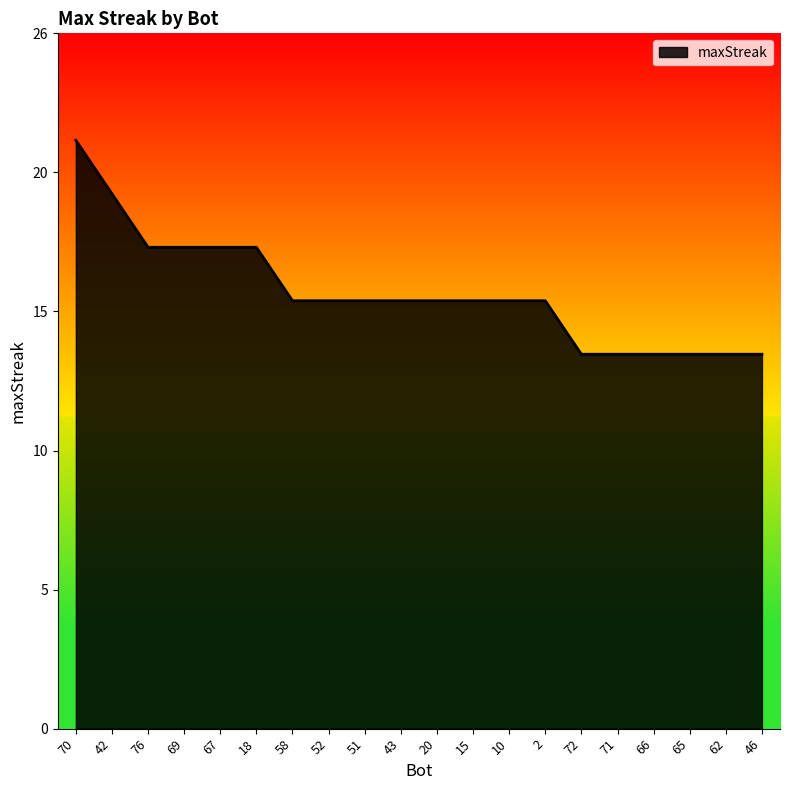

List the labels in order of value, smallest first.

72, 71, 66, 65, 62, 46, 58, 52, 51, 43, 20, 15, 10, 2, 76, 69, 67, 18, 42, 70